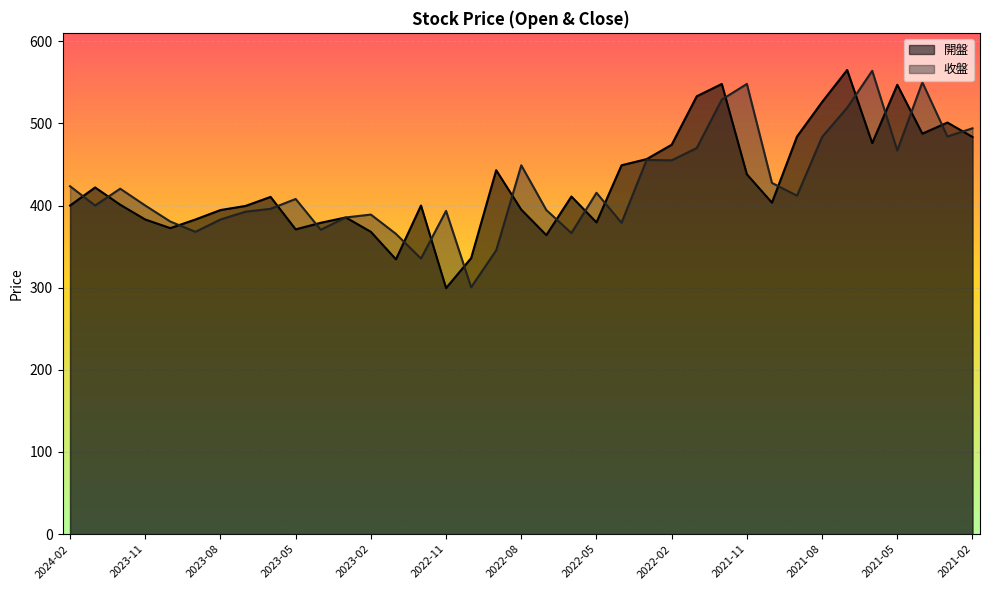

At how many categories does at least one series exceed 393?

30